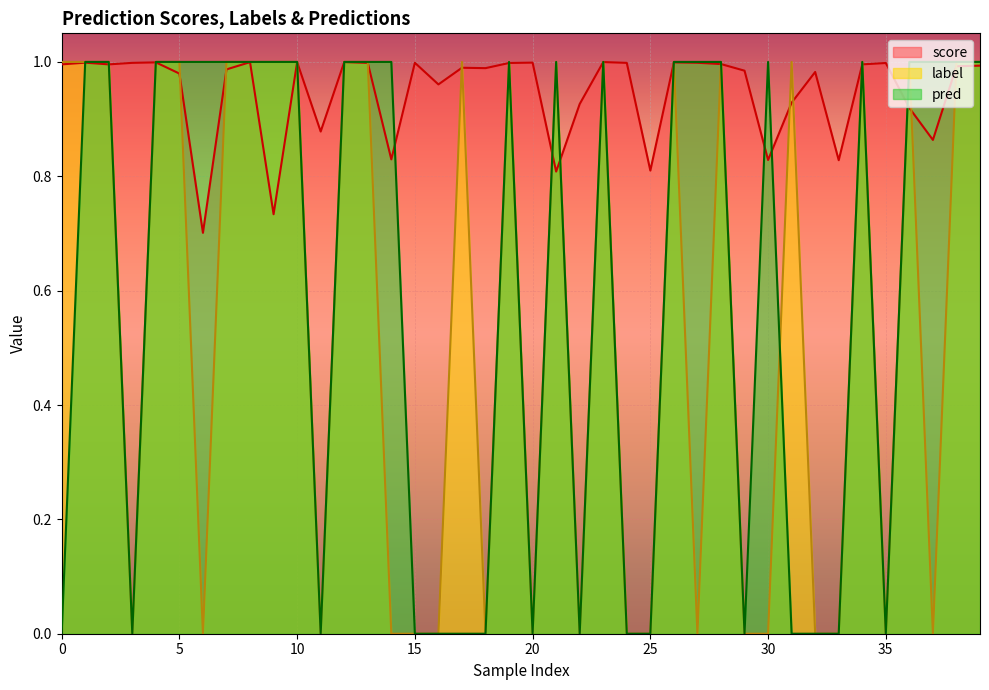

What is the maximum value shown in the chart?

1.0